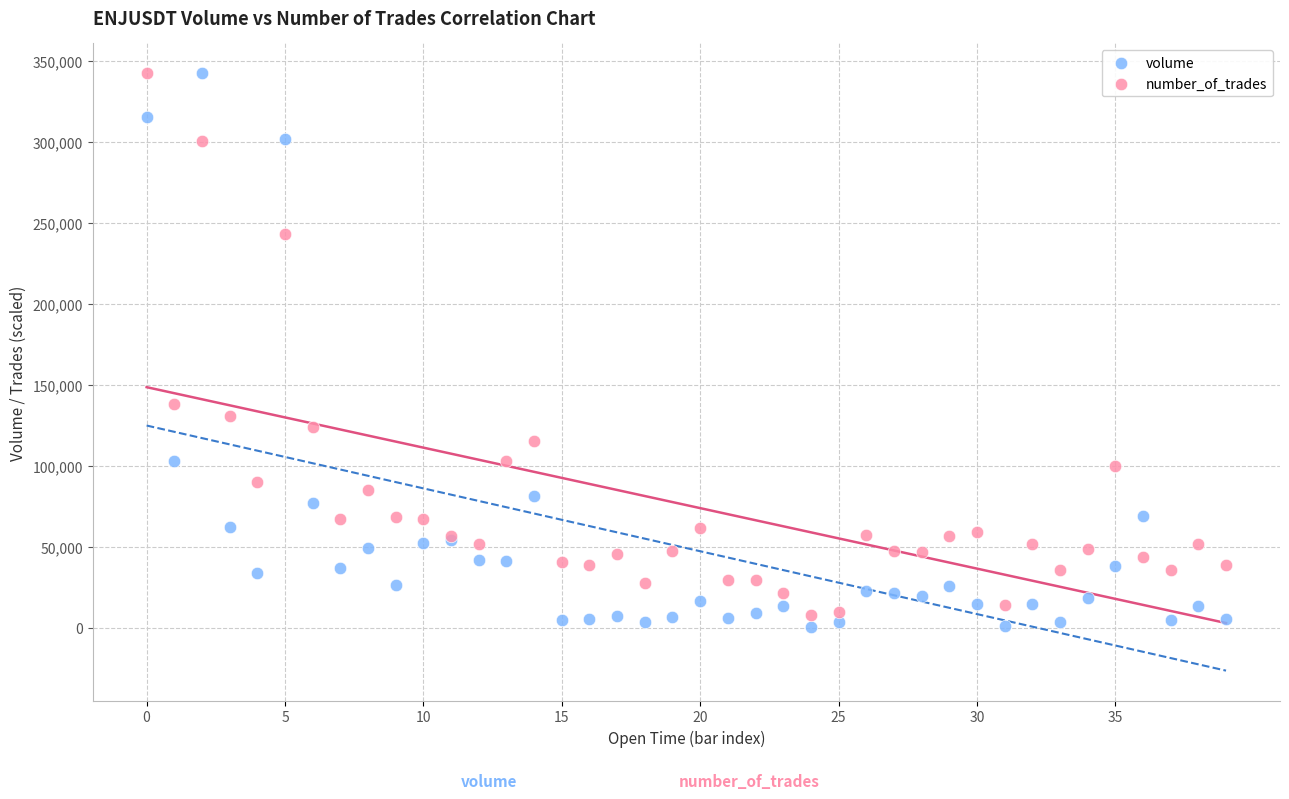

In the volume series, what Y value is closest to 171337?

102706.0